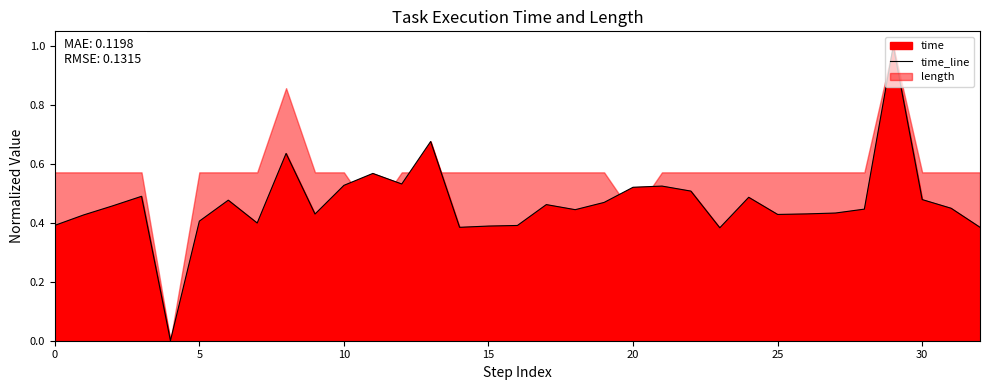

What value does the data have at 31?

0.4